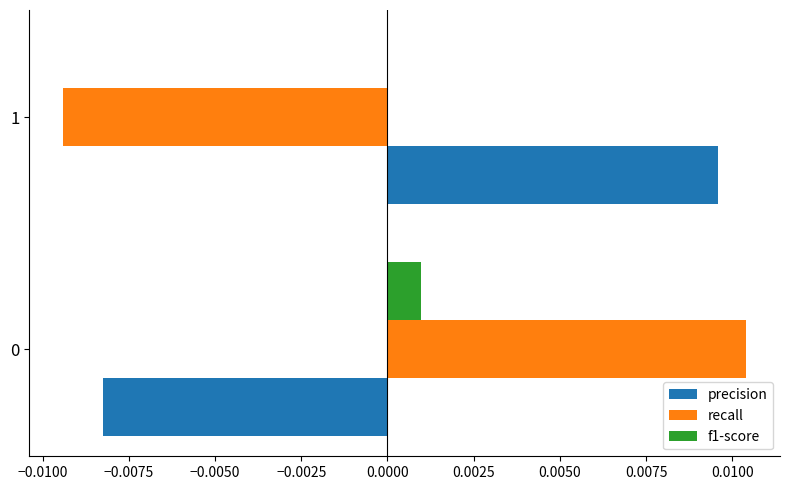

Between 0 and 1, which series saw the biggest shift?

recall